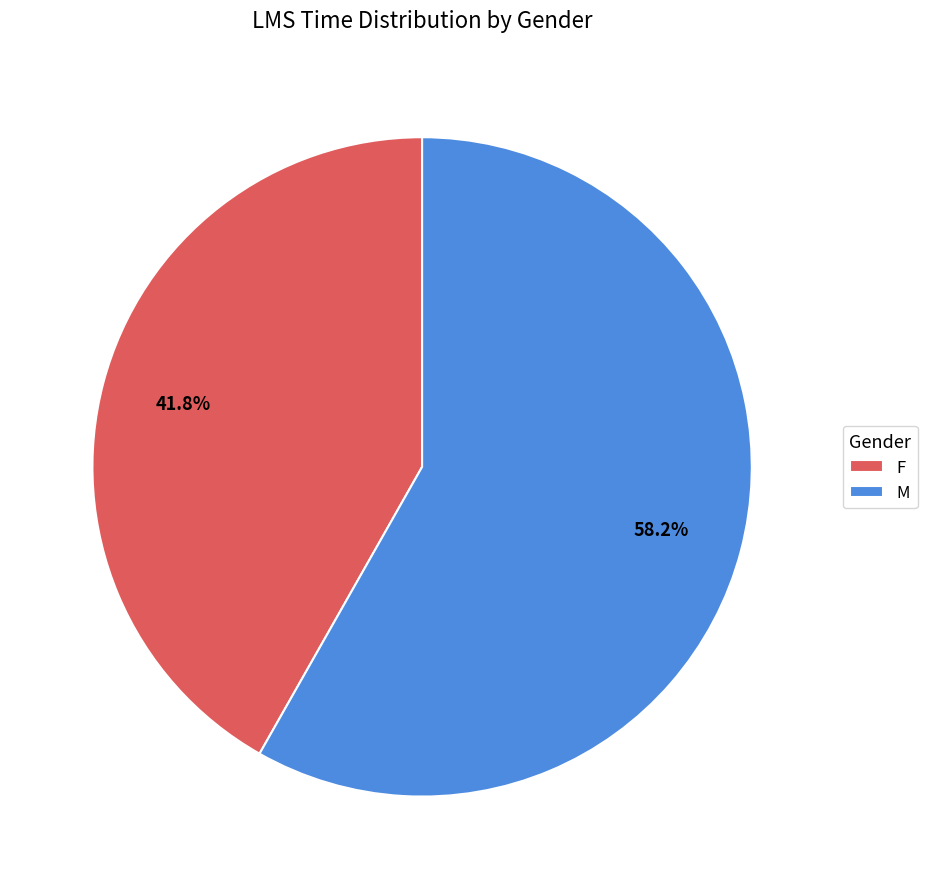

Which category accounts for the majority?

M